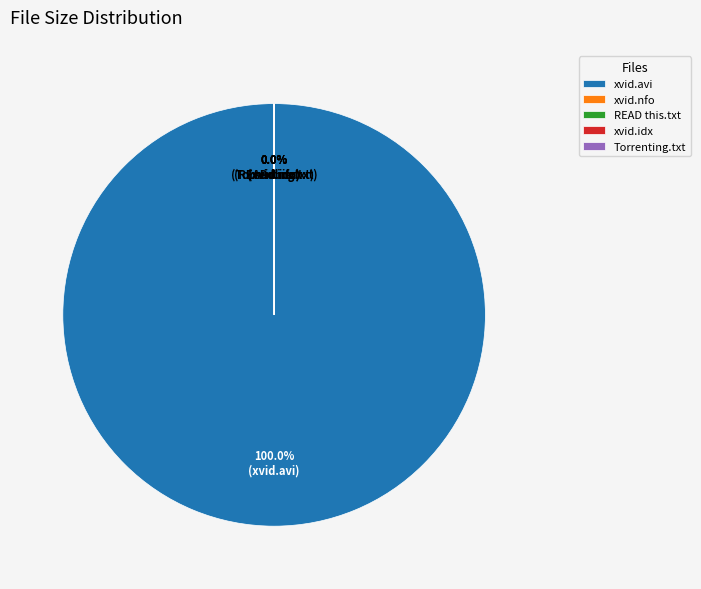

Which slice is the largest?

xvid.avi